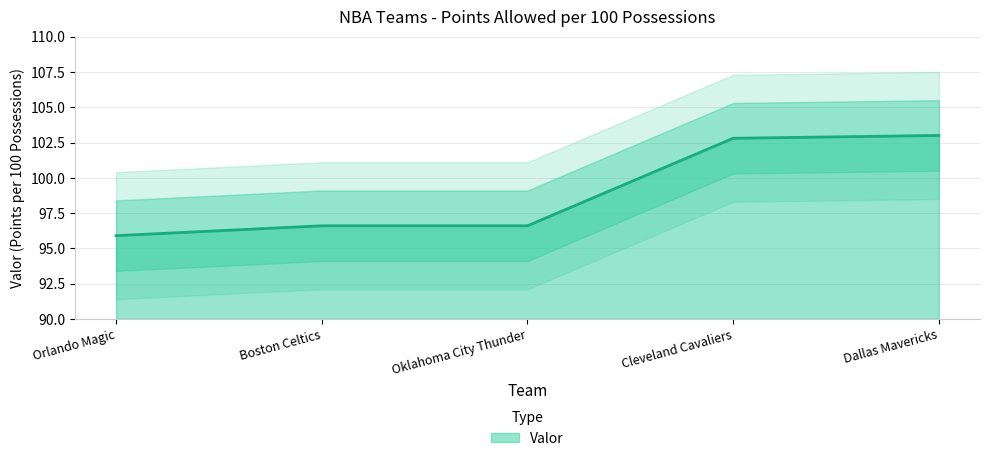

Which has a higher value, Orlando Magic or Dallas Mavericks?

Dallas Mavericks